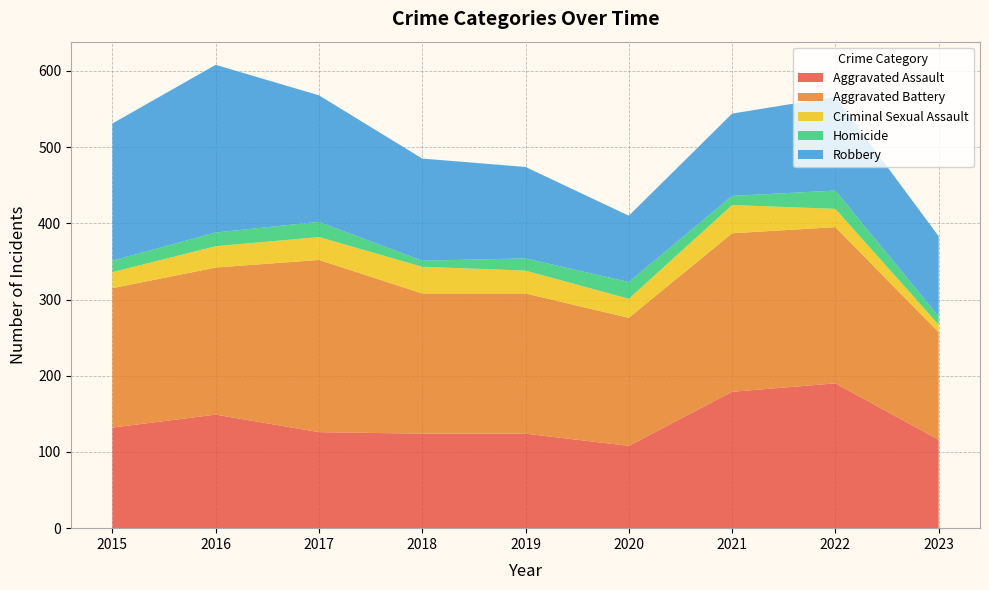

Reading right to left, transcribe all the data shown in this chart.

Aggravated Assault: 116	190	179	108	124	124	126	149	132
Aggravated Battery: 141	205	208	168	184	184	226	193	183
Criminal Sexual Assault: 10	24	37	25	30	35	30	28	21
Homicide: 11	24	12	22	16	8	20	18	15
Robbery: 105	123	108	87	120	134	166	220	180